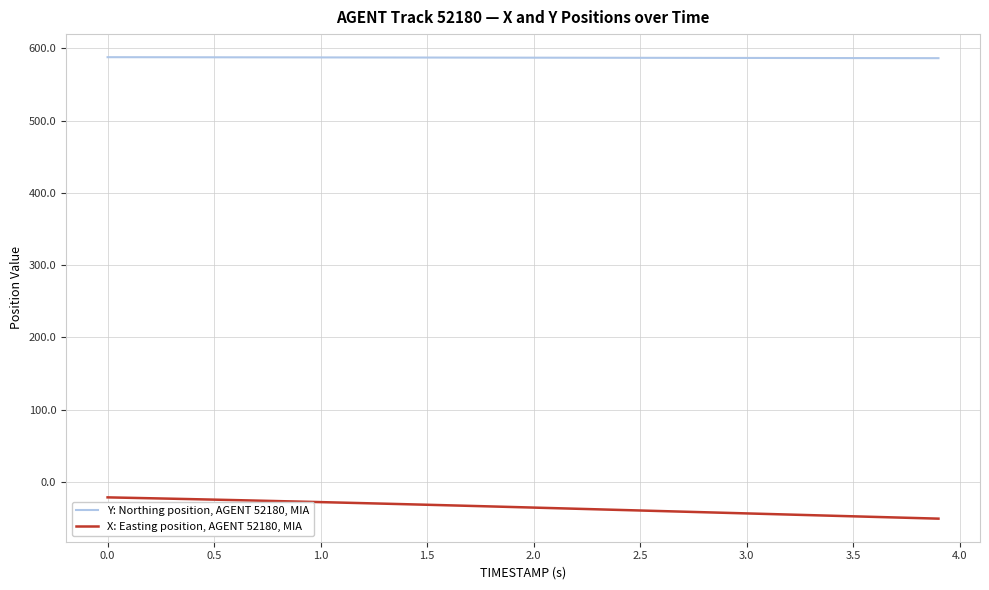

What is the smallest value displayed?

-51.2